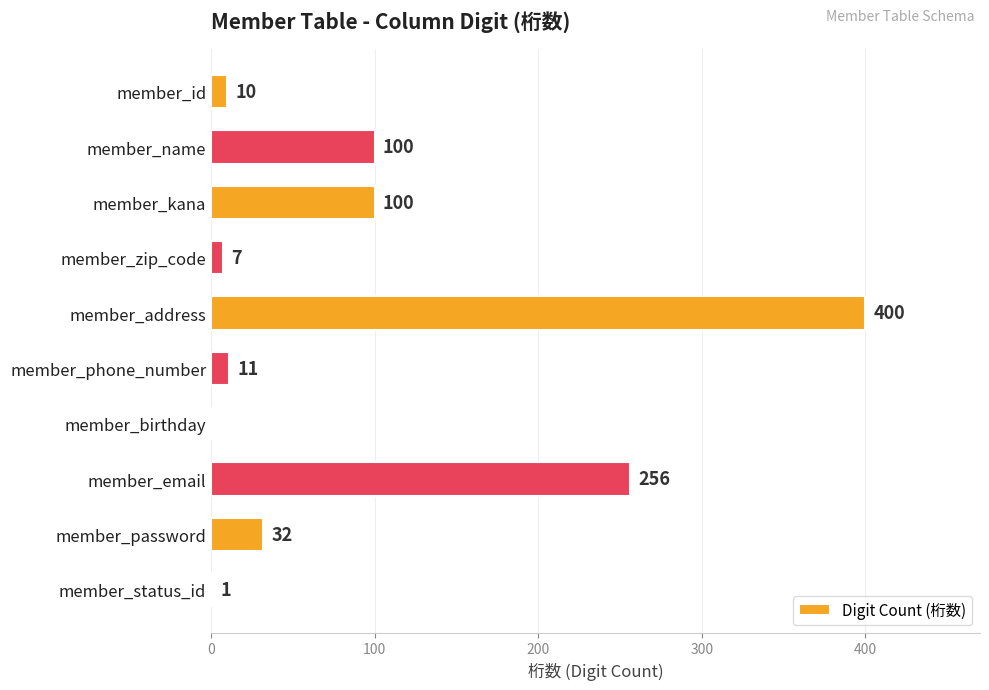

Between member_phone_number and member_kana, which is larger?

member_kana